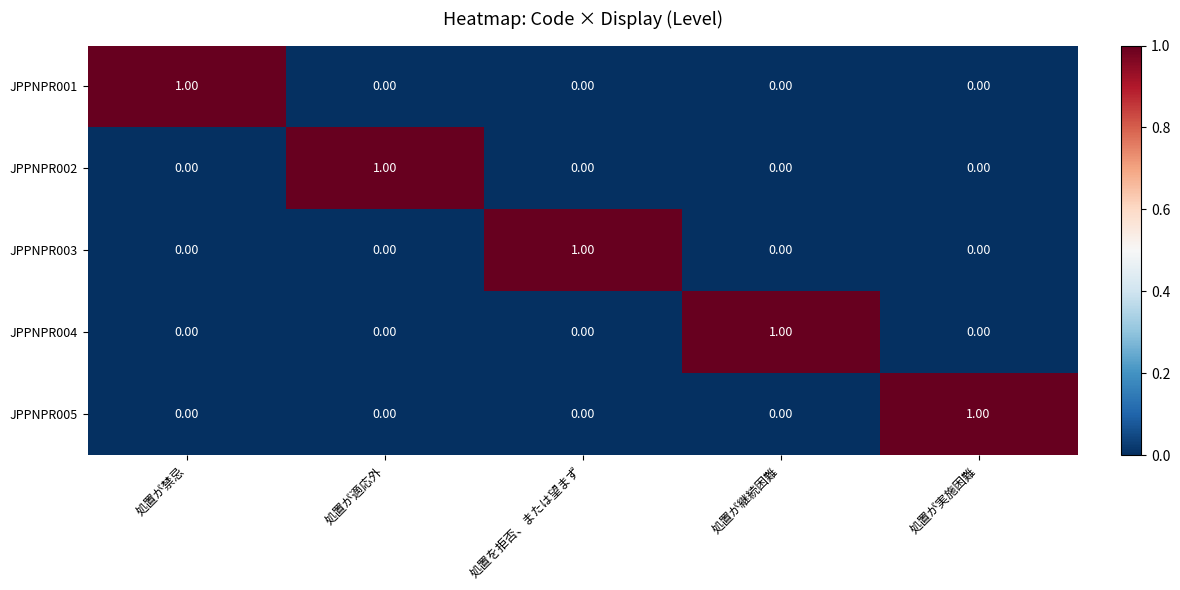

At how many categories does at least one series exceed 0?

5